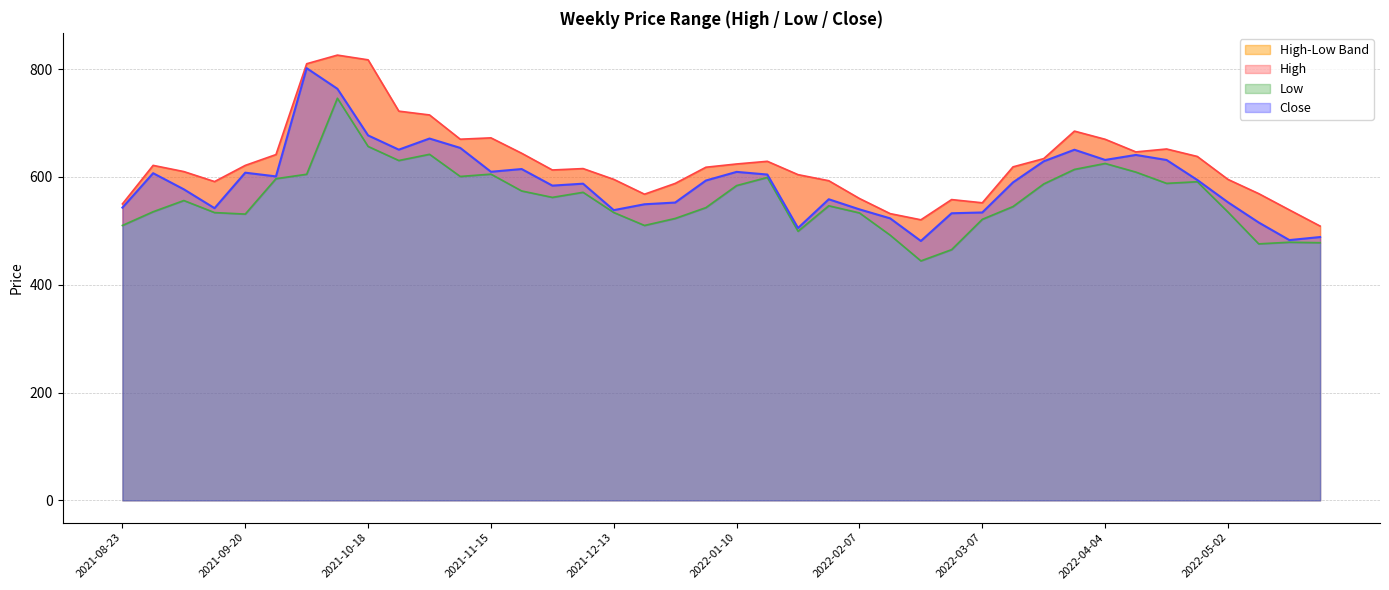

Is it true that Close equals 609.4 at 2022-01-10?

True